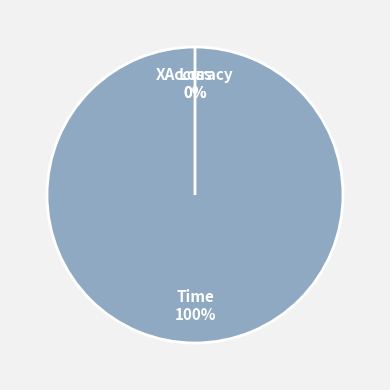

Does Loss account for over 50% of the chart?

No